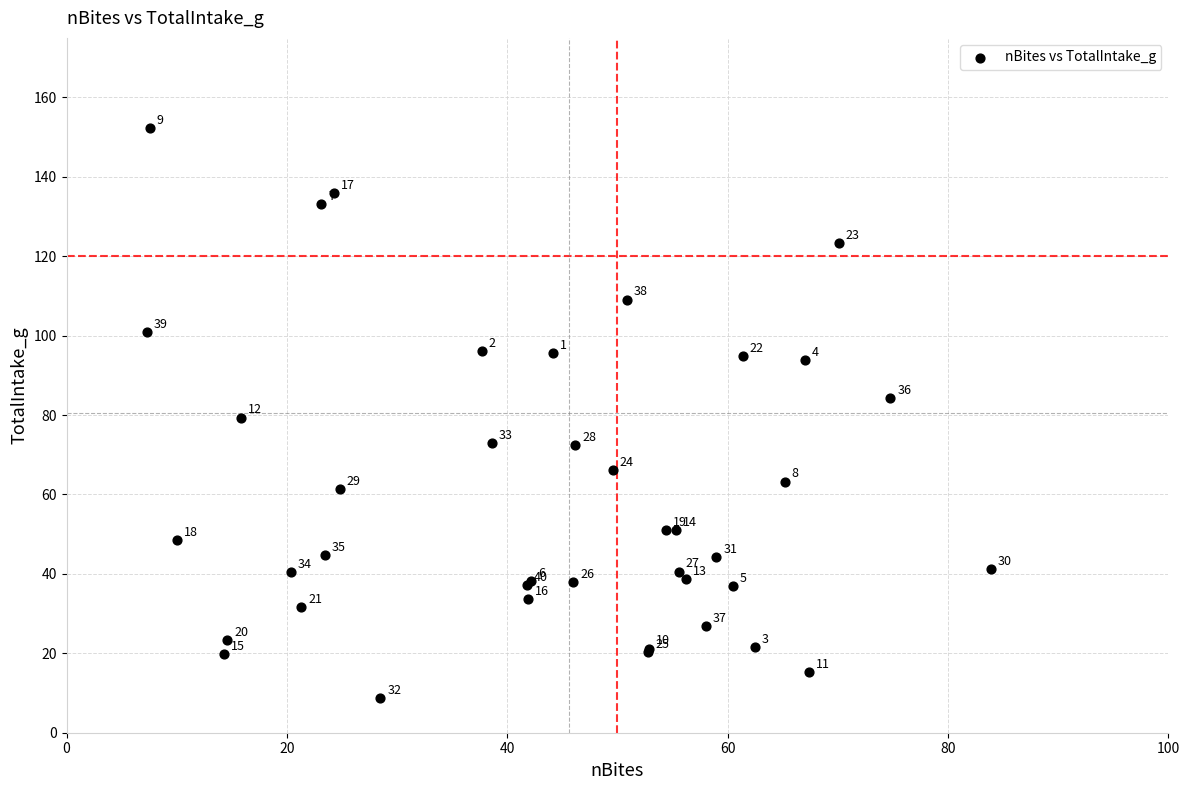

What Y value in the scatter plot is closest to 80?

79.4